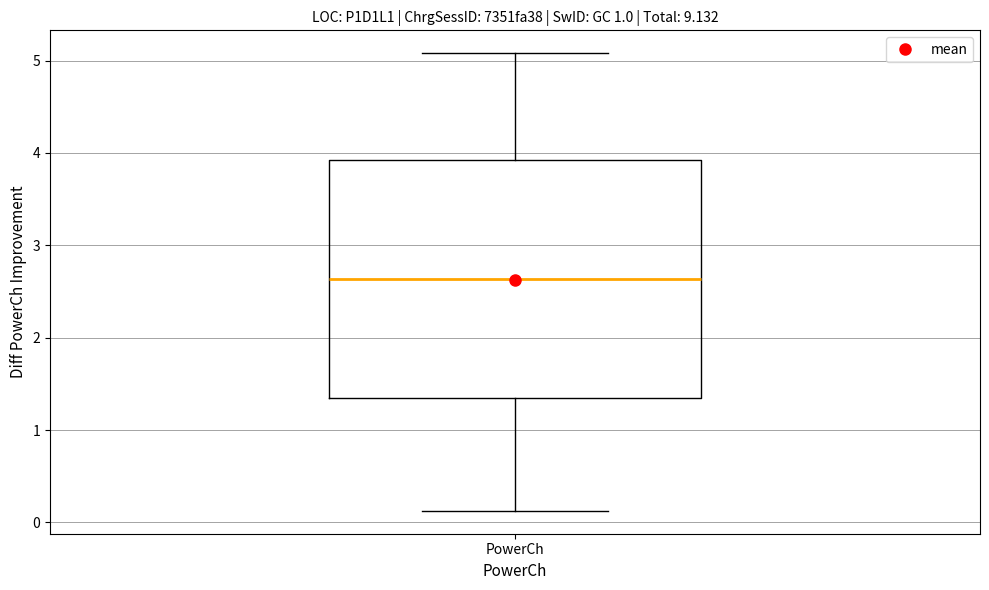

Where does the upper whisker of the box for PowerCh end on the y-axis? The values are not printed on the chart, so give them approximately, as read against the axis.

5.1